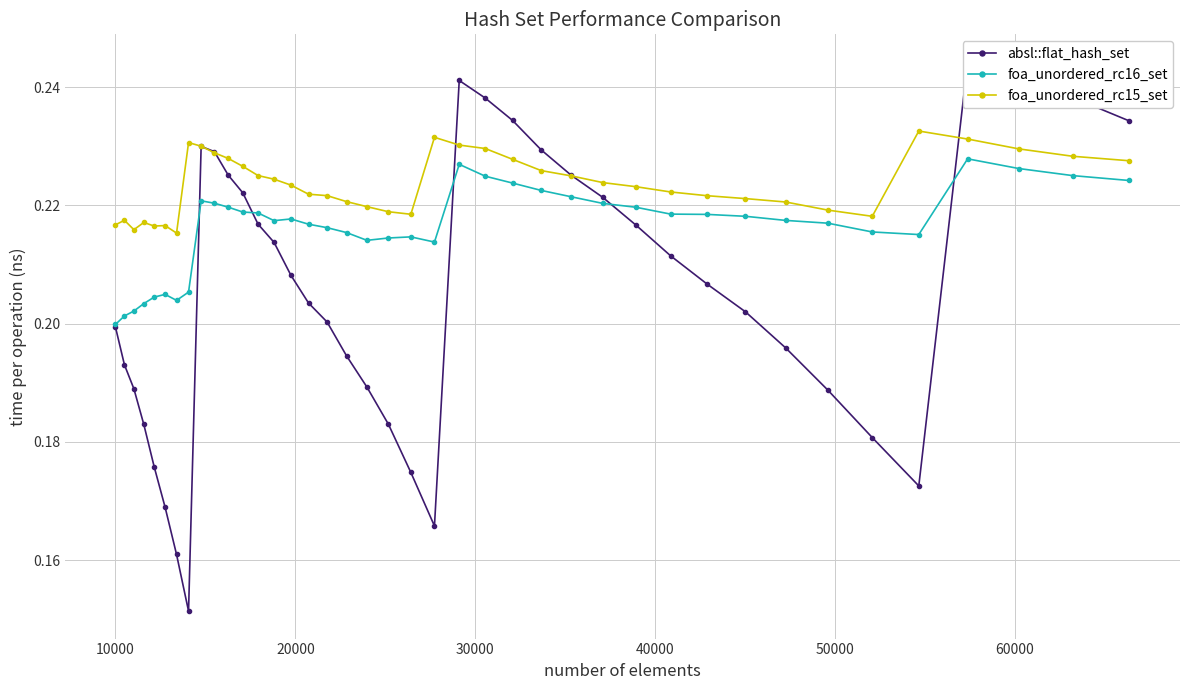

True or false: foa_unordered_rc16_set has more than 2 interior local peaks.

True